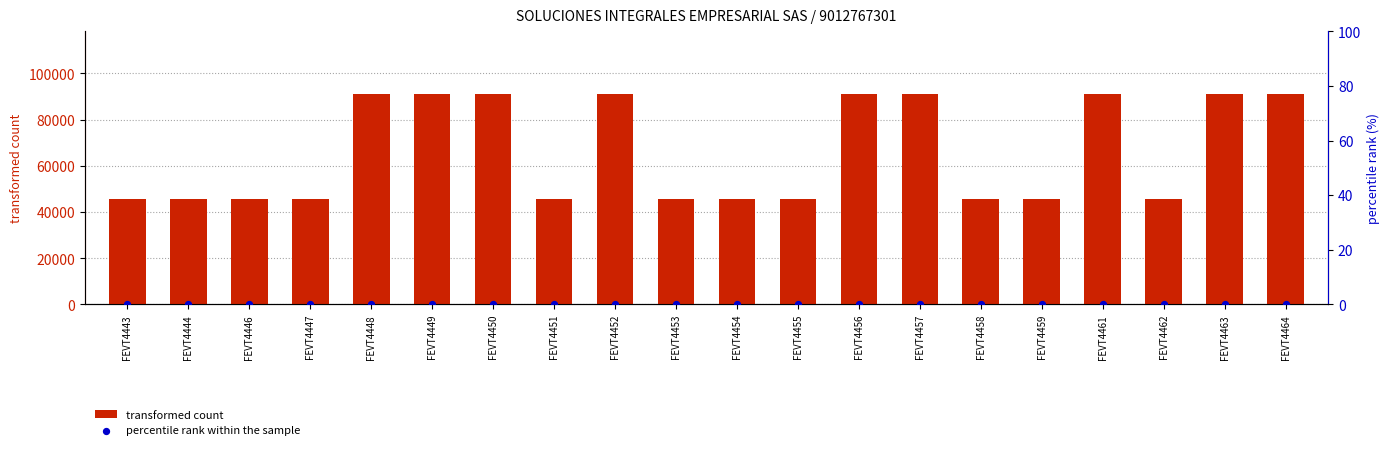

At which category is the sum across all series the highest?

FEVT4448